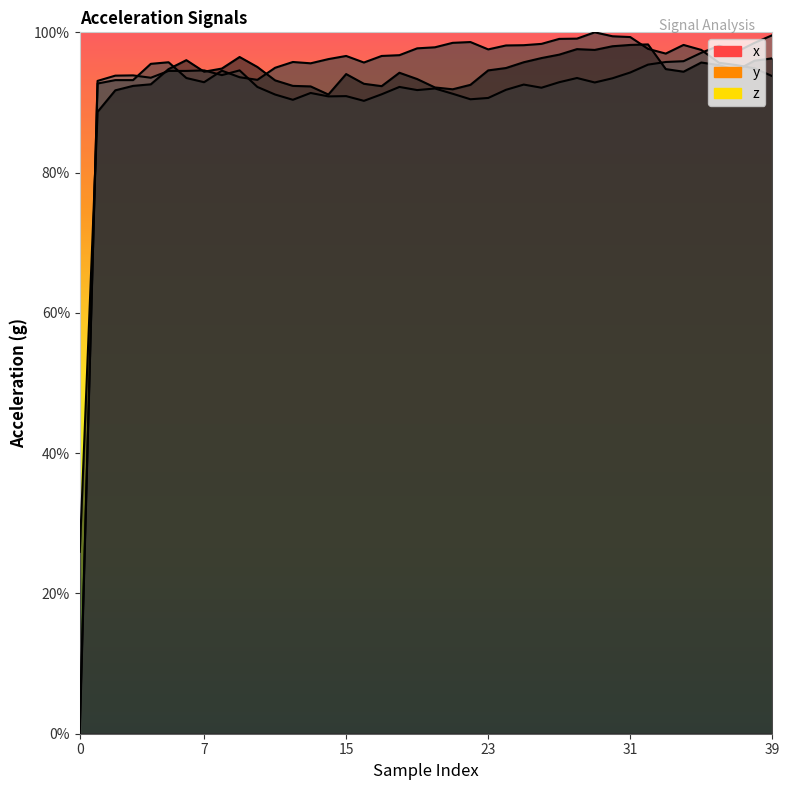

Does the chart have visible grid lines?

No